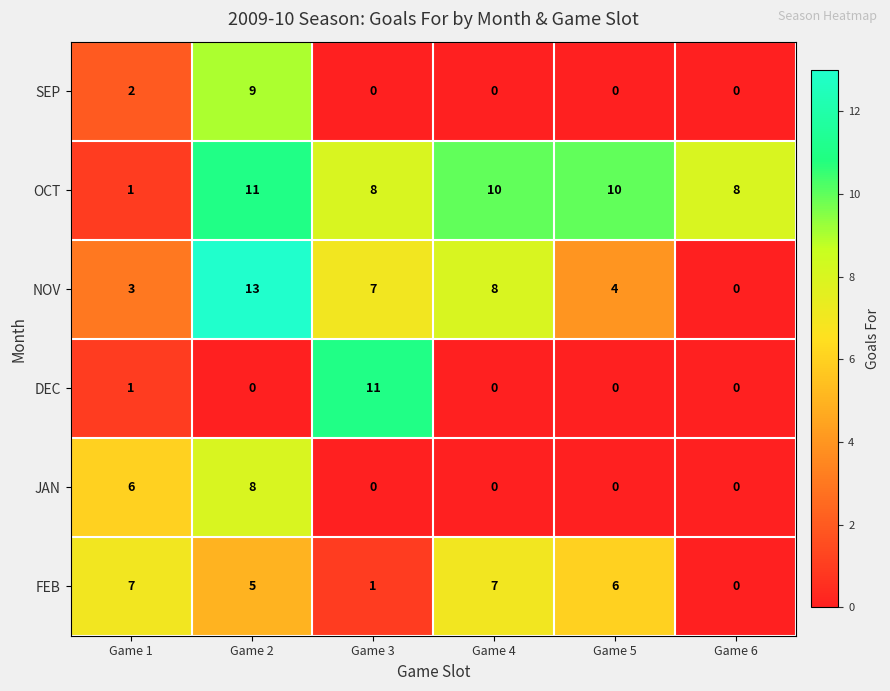

What is the difference between the maximum and second lowest values in the NOV series?

10